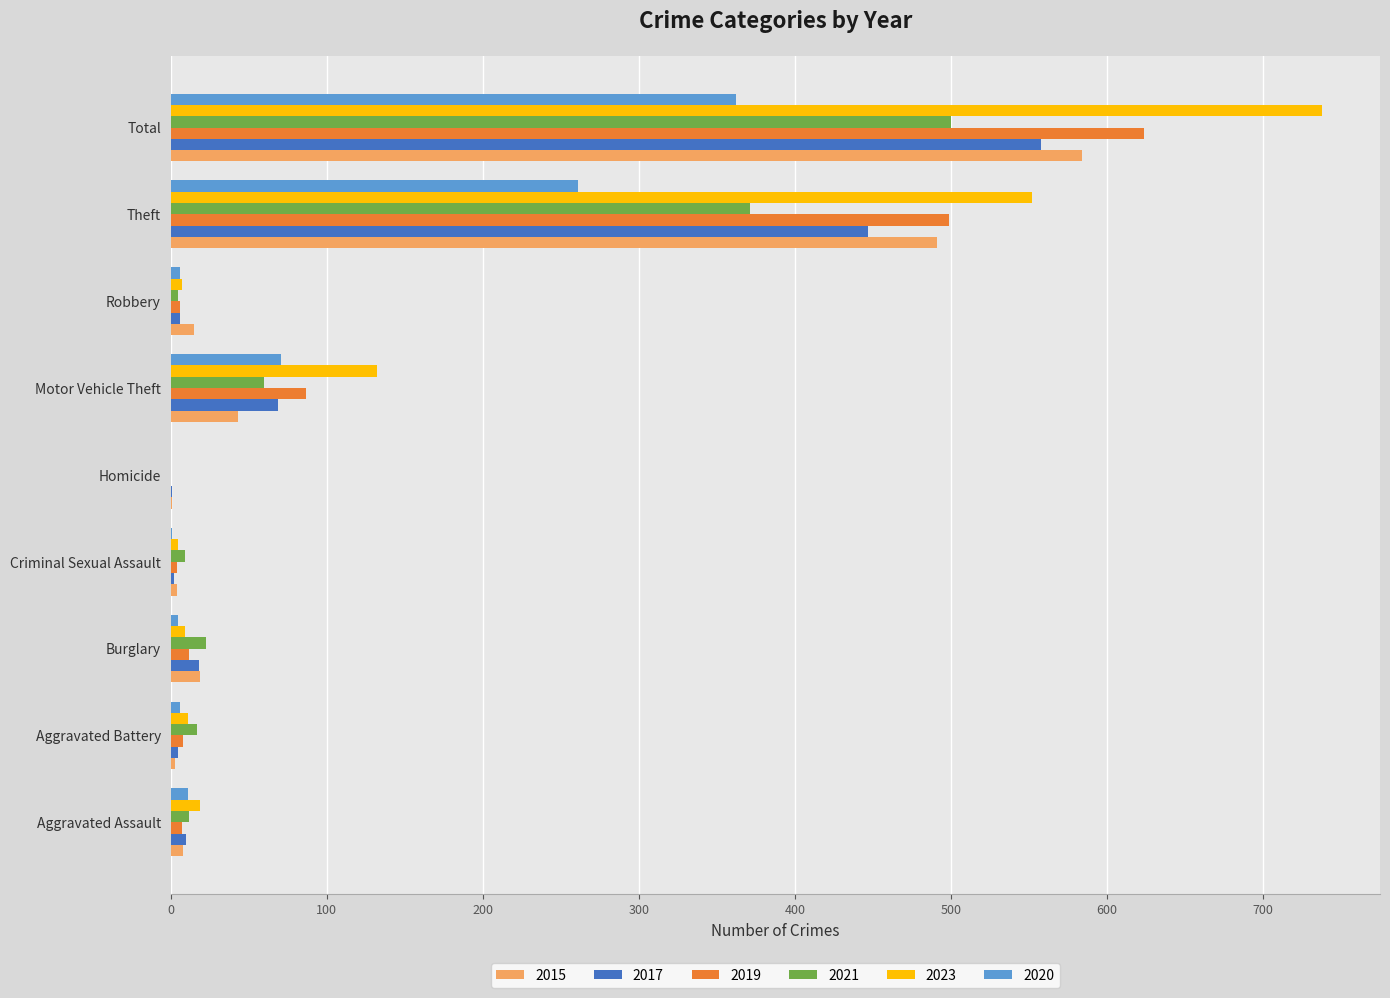

At which label is 2019 closest to 312?

Theft